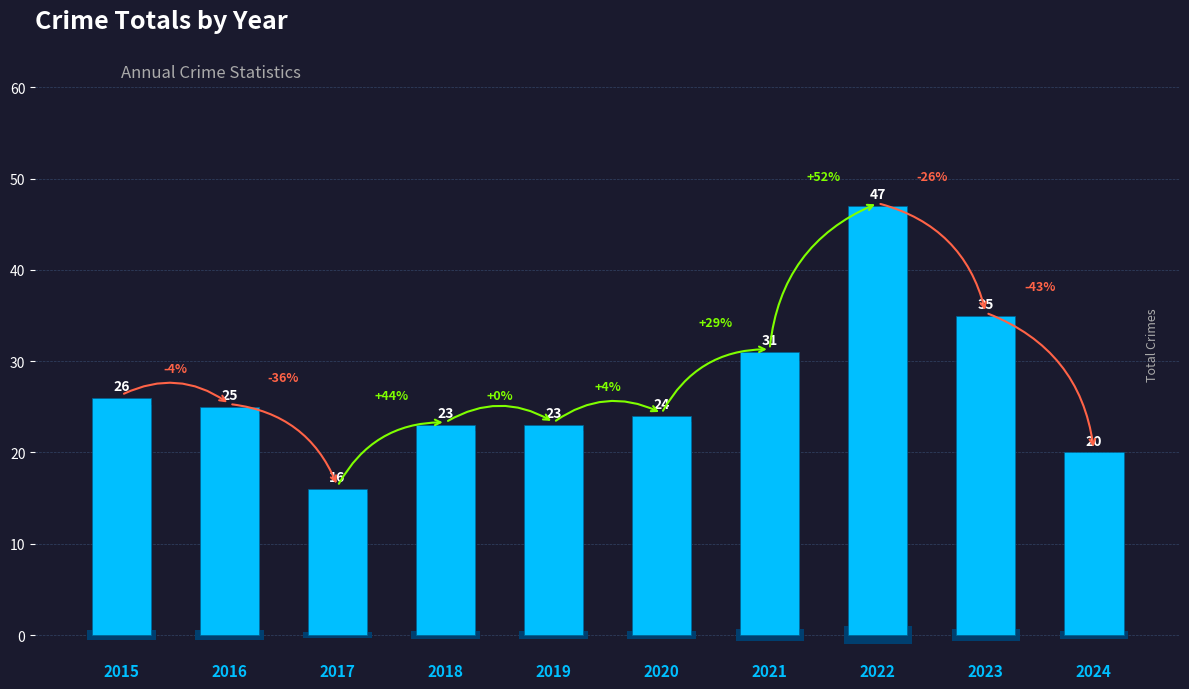

Which label corresponds to the largest value in the chart?

2022